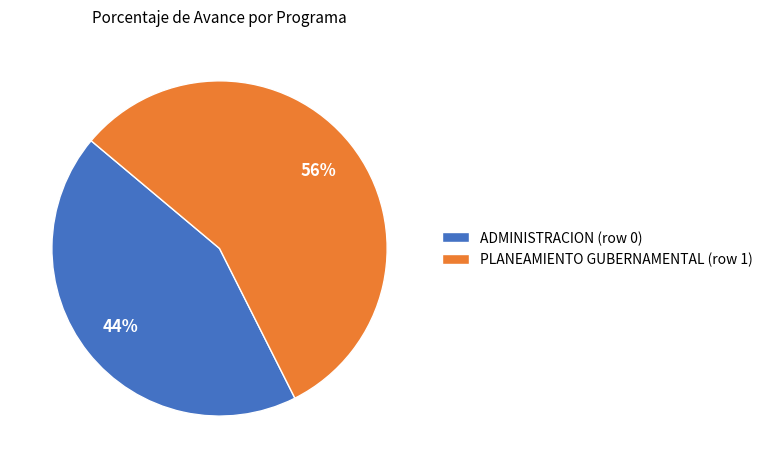

To the nearest percent, what percentage of the pie is PLANEAMIENTO GUBERNAMENTAL (row 1)?

56%